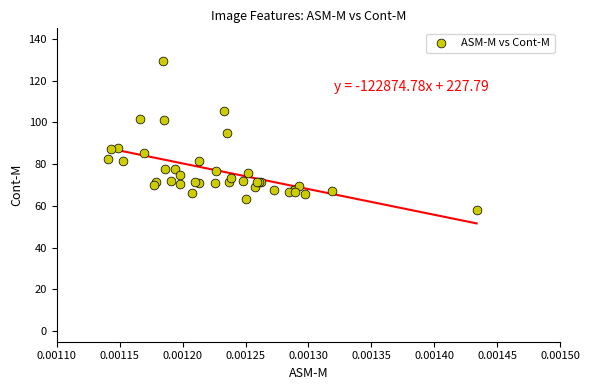

What Y value in the scatter plot is closest to 93?

94.8